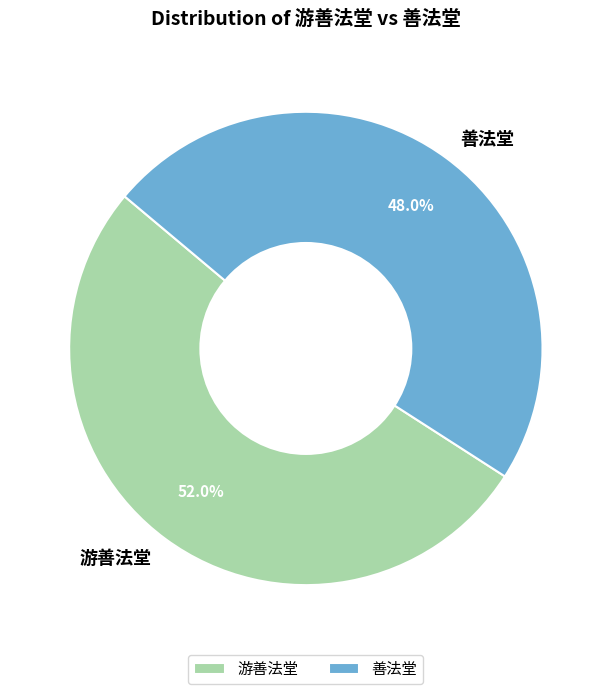

What percentage is the 游善法堂 slice, to the nearest percent?

52%